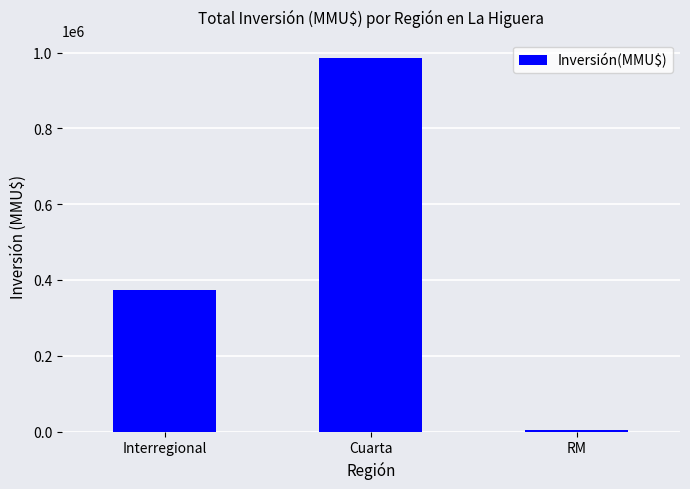

How many series are shown in this chart?

1